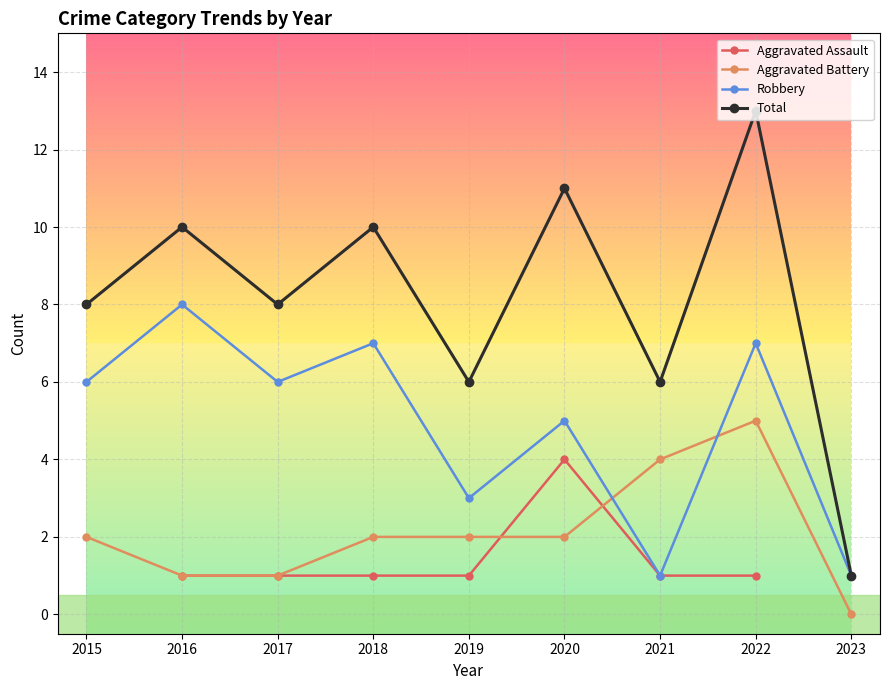

What is the maximum value shown in the chart?

13.0